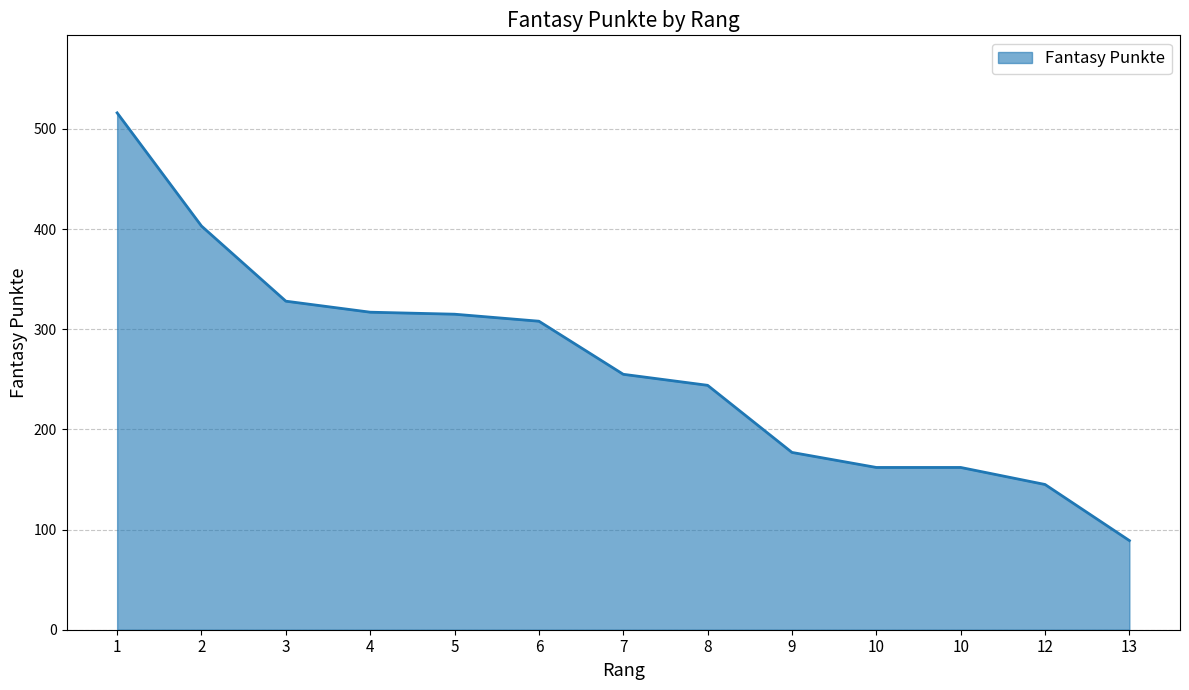

What is the difference between the values at 4 and 8?

73